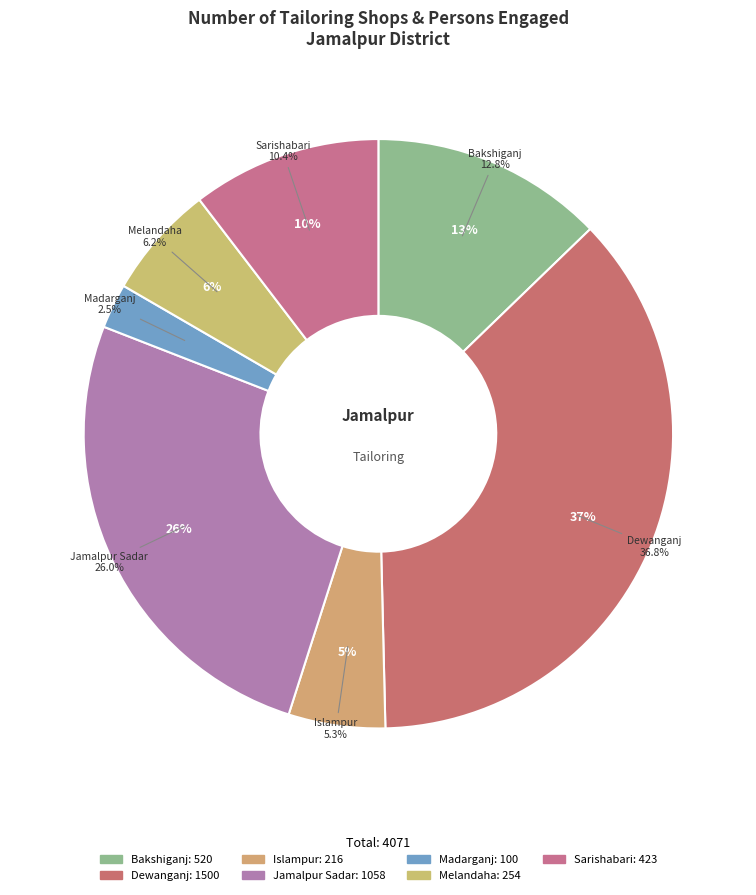

What is the ratio of the value at Islampur to the value at Dewanganj?

0.1